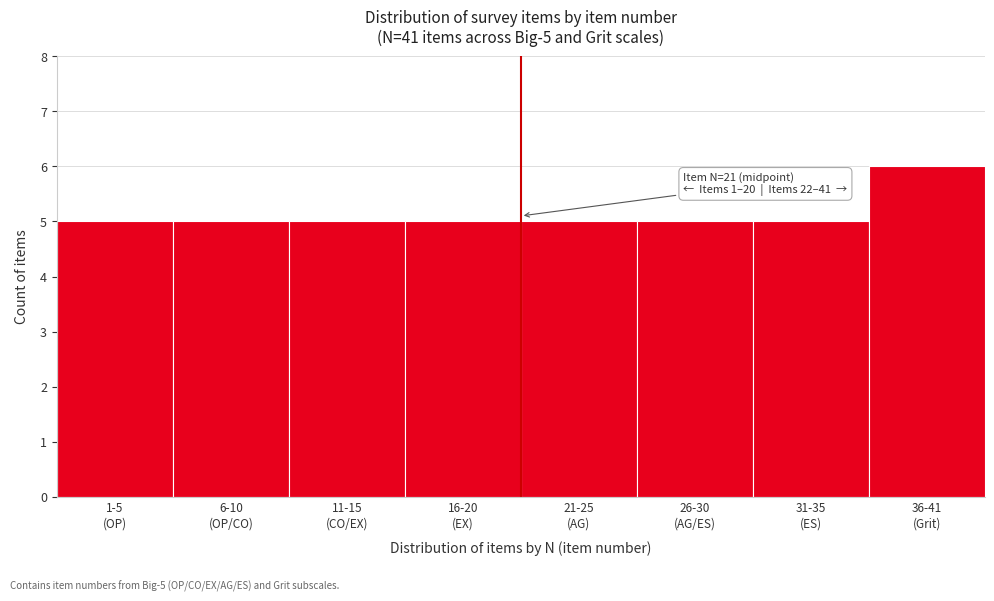

Reading left to right, extract all data points from this chart.

5	5	5	5	5	5	5	6